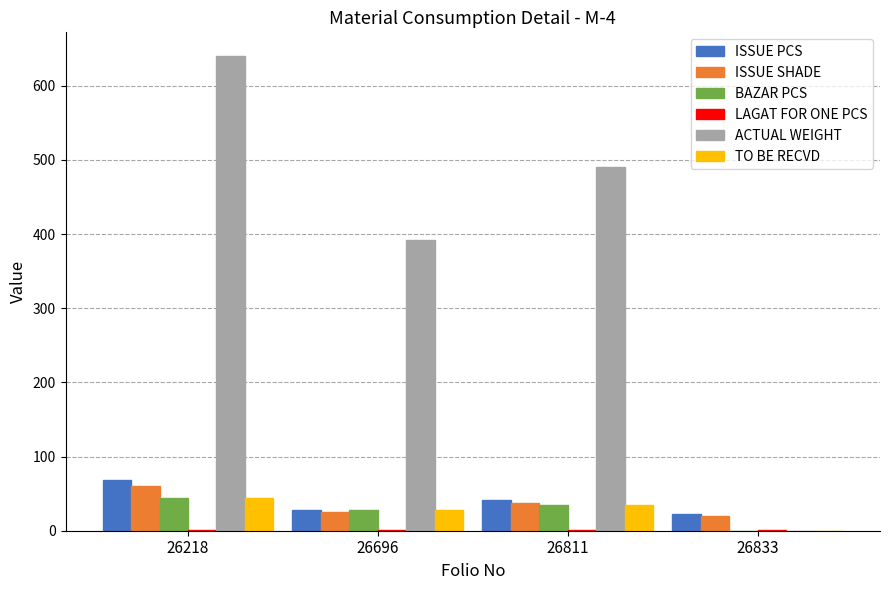

What is the sum of the ISSUE PCS values at 26218 and 26833?

90.0